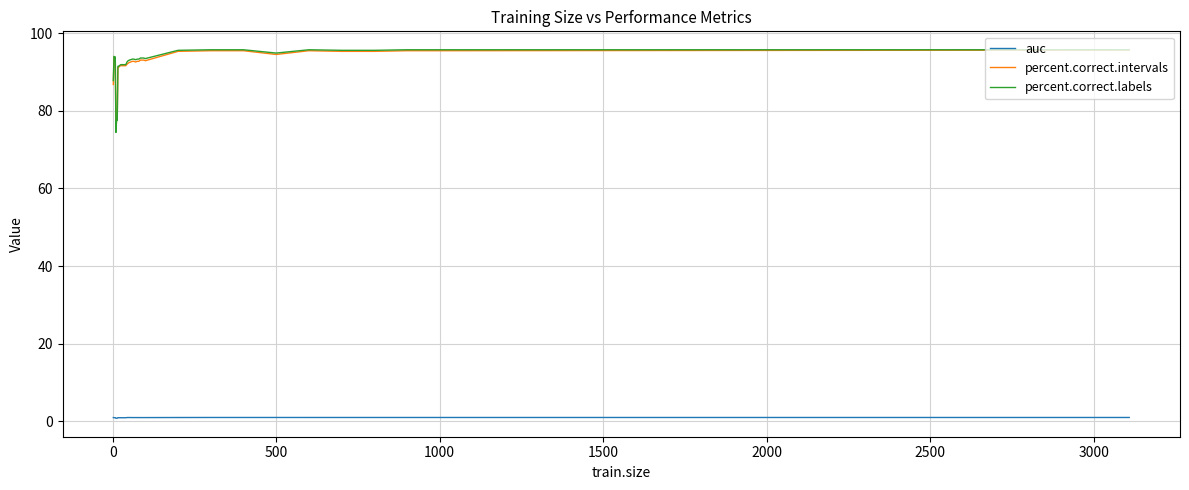

Which series has the widest spread of values?

percent.correct.labels